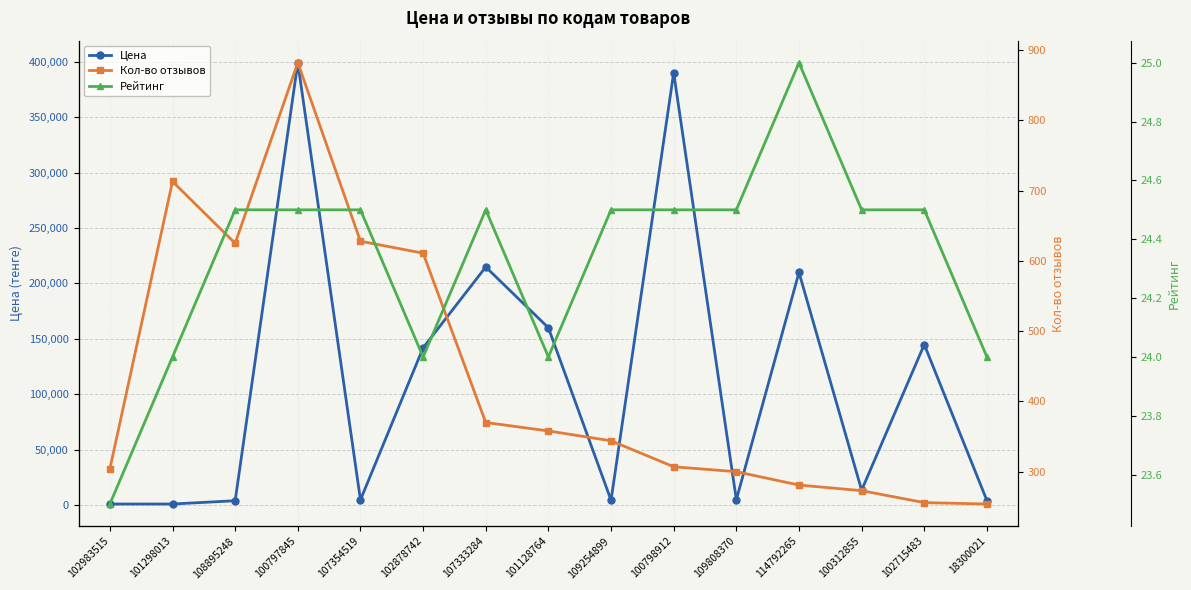

The Рейтинг series shows 30.8 at 102983515. True or false?

False